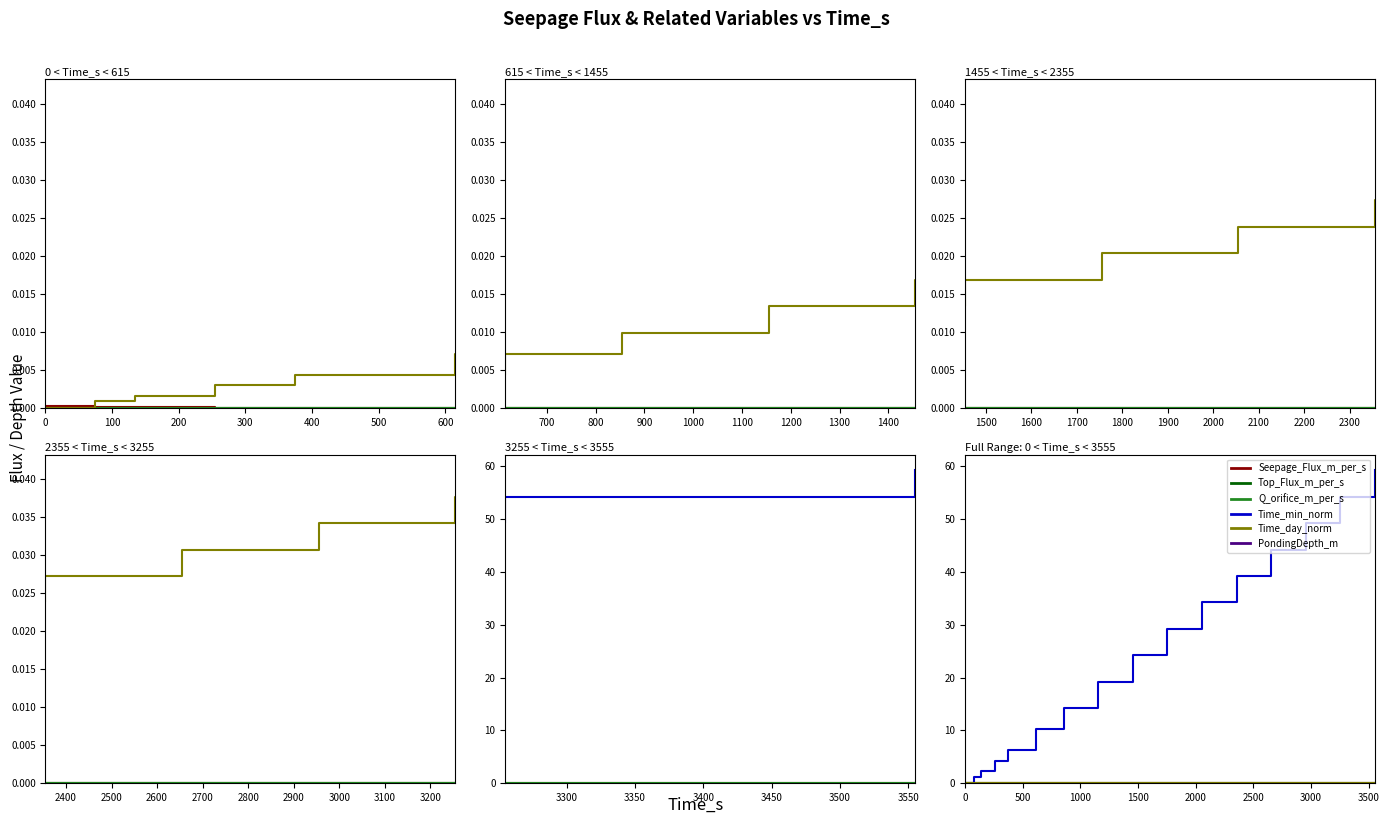

What is the maximum value shown in the chart?

59.2